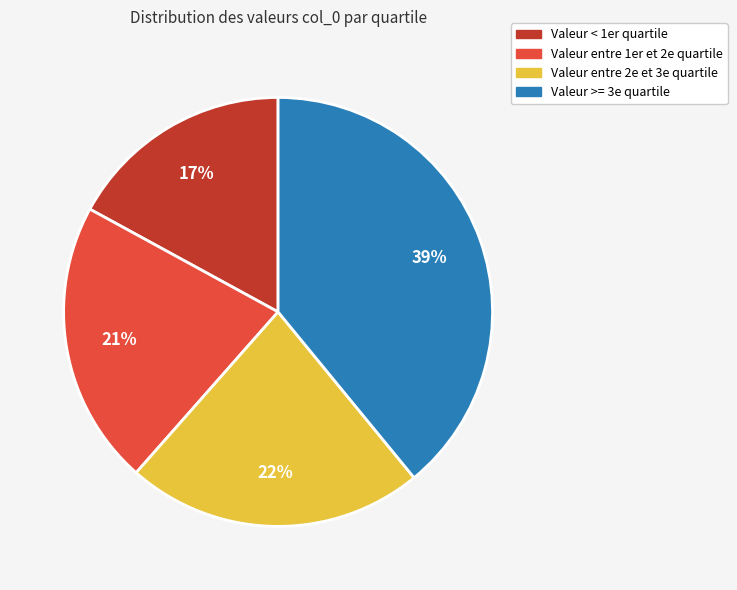

Does any single category account for the majority?

No